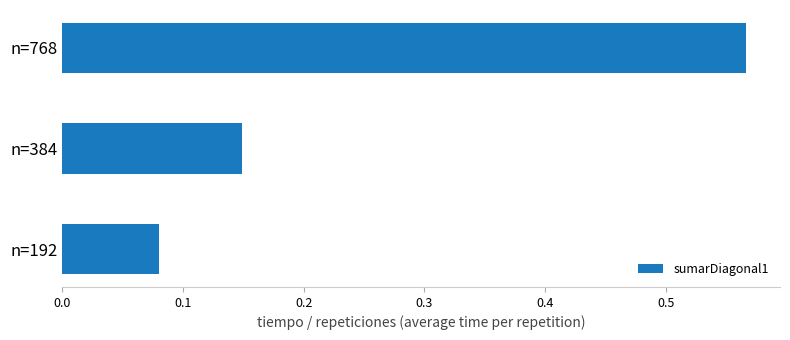

Which category has the highest value across all series?

n=768